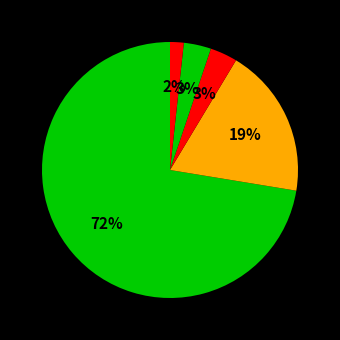

How many slices are in this pie chart?

5